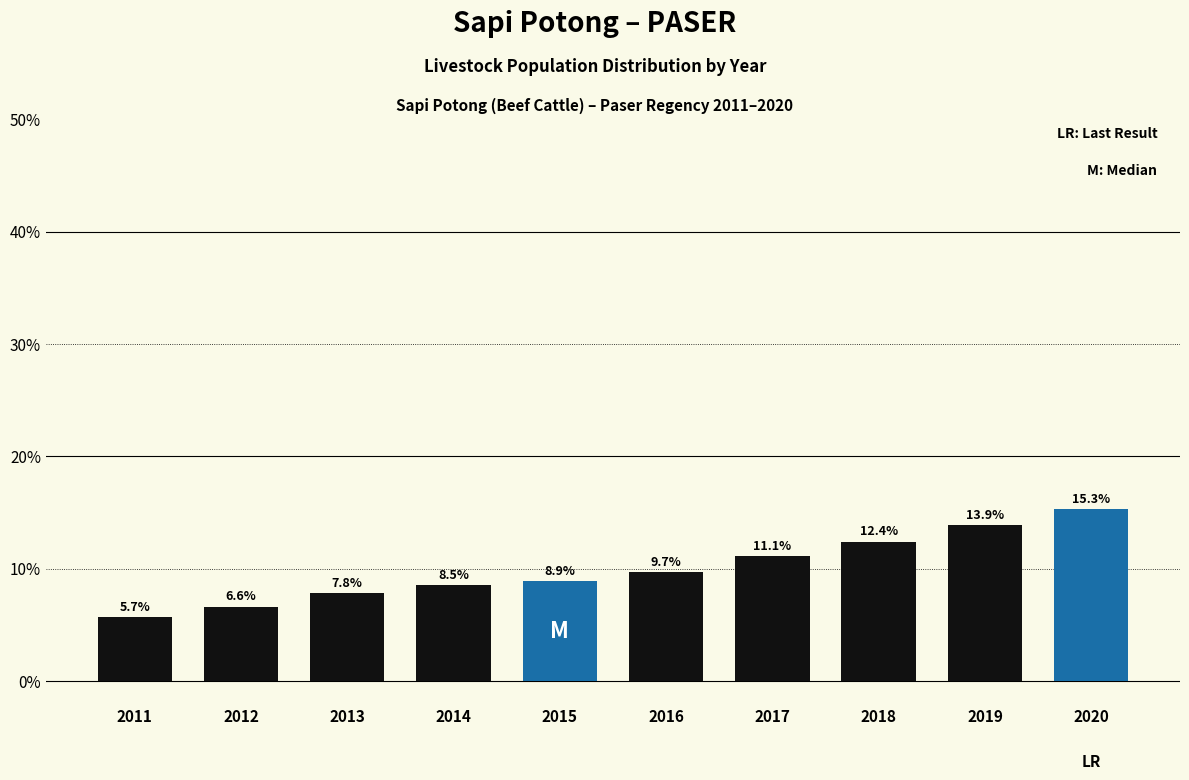

Reading right to left, list all the values displayed in this chart.

15.3	13.9	12.4	11.1	9.7	8.9	8.5	7.8	6.6	5.7